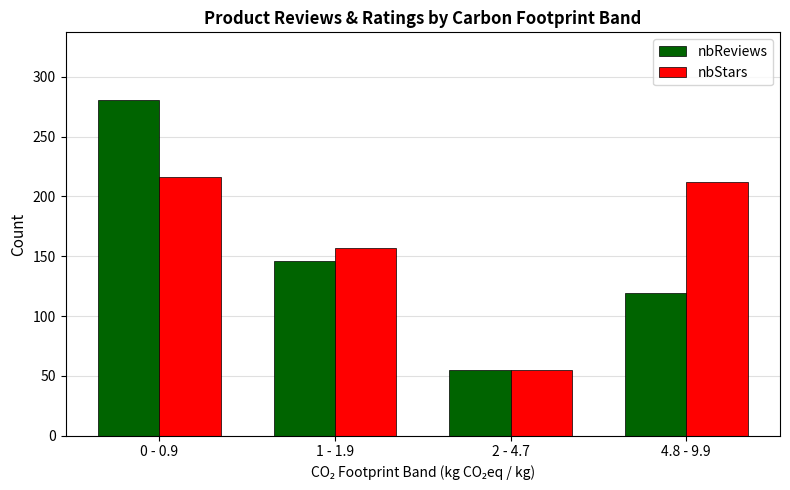

At which label is nbReviews closest to 168?

1 - 1.9